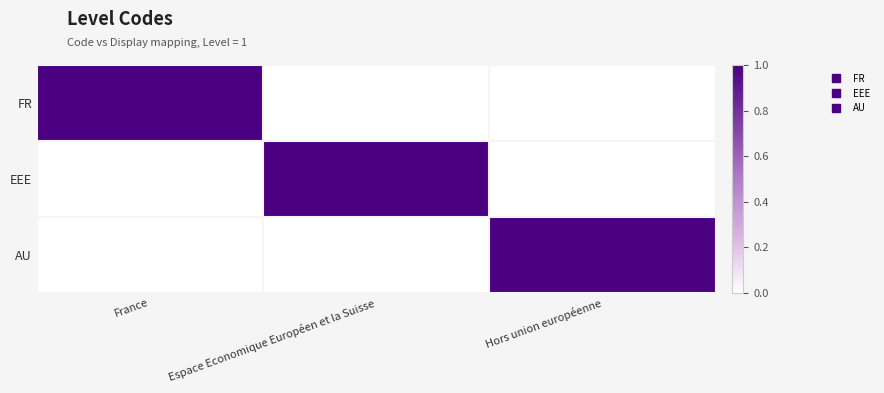

Reading left to right, list all the values displayed in this chart.

FR: France=1	Espace Economique Européen et la Suisse=0	Hors union européenne=0
EEE: France=0	Espace Economique Européen et la Suisse=1	Hors union européenne=0
AU: France=0	Espace Economique Européen et la Suisse=0	Hors union européenne=1